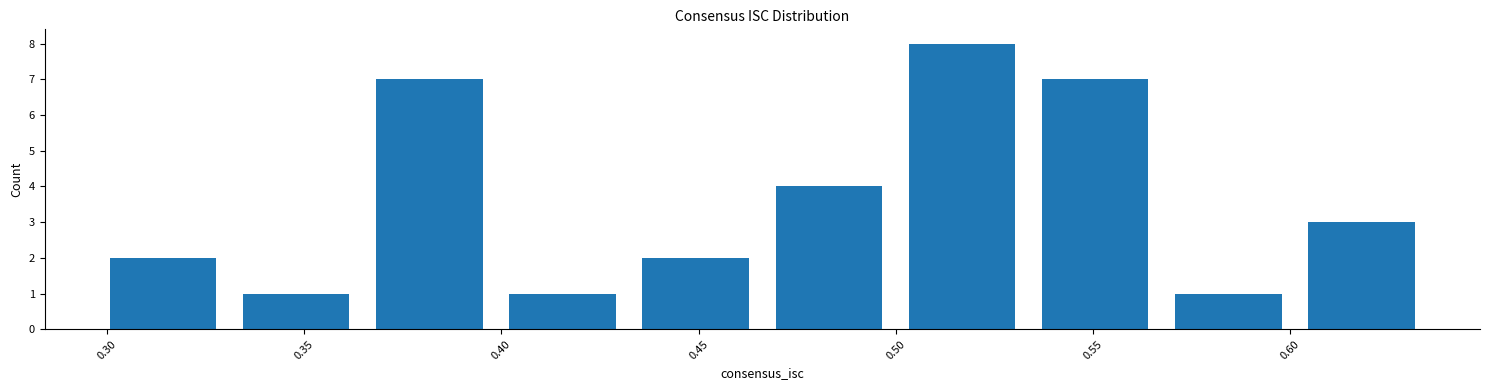

What is the height of the bar covering 0.570 to 0.600 on the x-axis? Neither the bar edges nor the heights are printed on the chart, so give them approximately, as read against the axes.

1